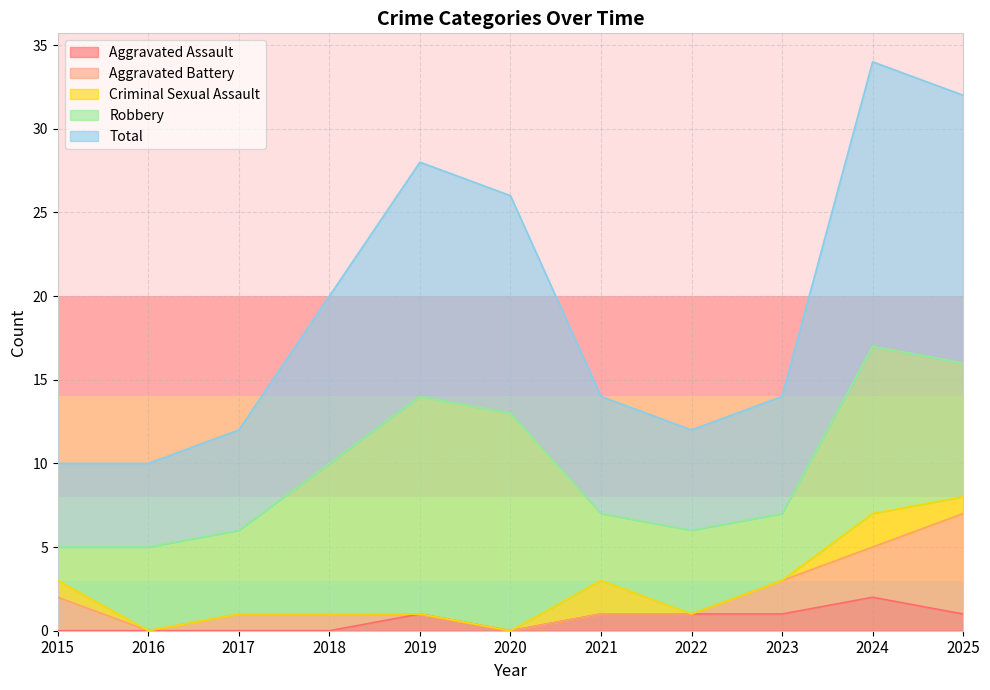

Which series has the largest range (max minus min)?

Total